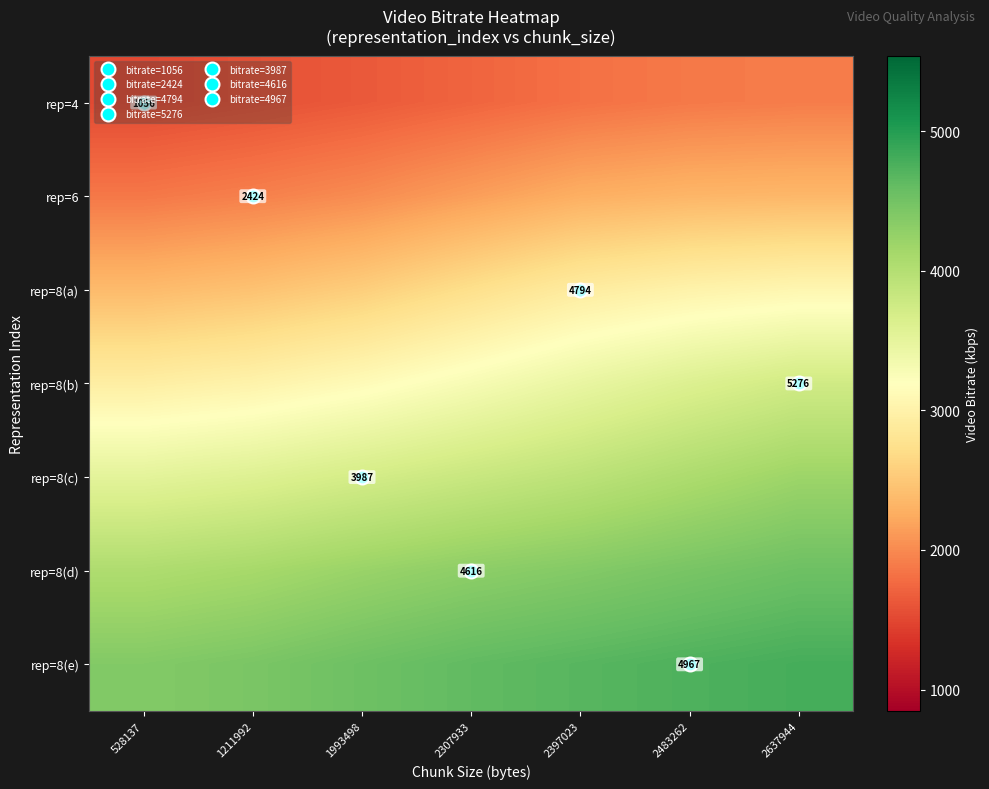

List the labels in order of rep=8(d) value, largest first.

2637944, 2483262, 2397023, 2307933, 1993498, 1211992, 528137